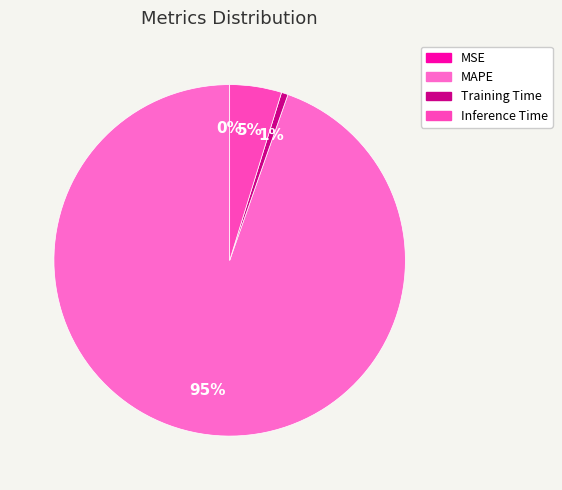

Which slice is the largest?

MAPE